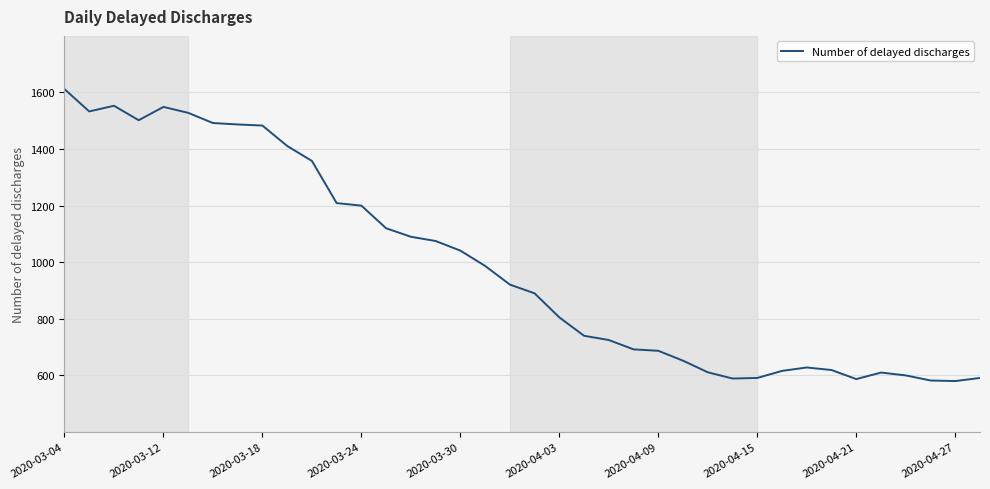

What is the greatest value displayed?

1612